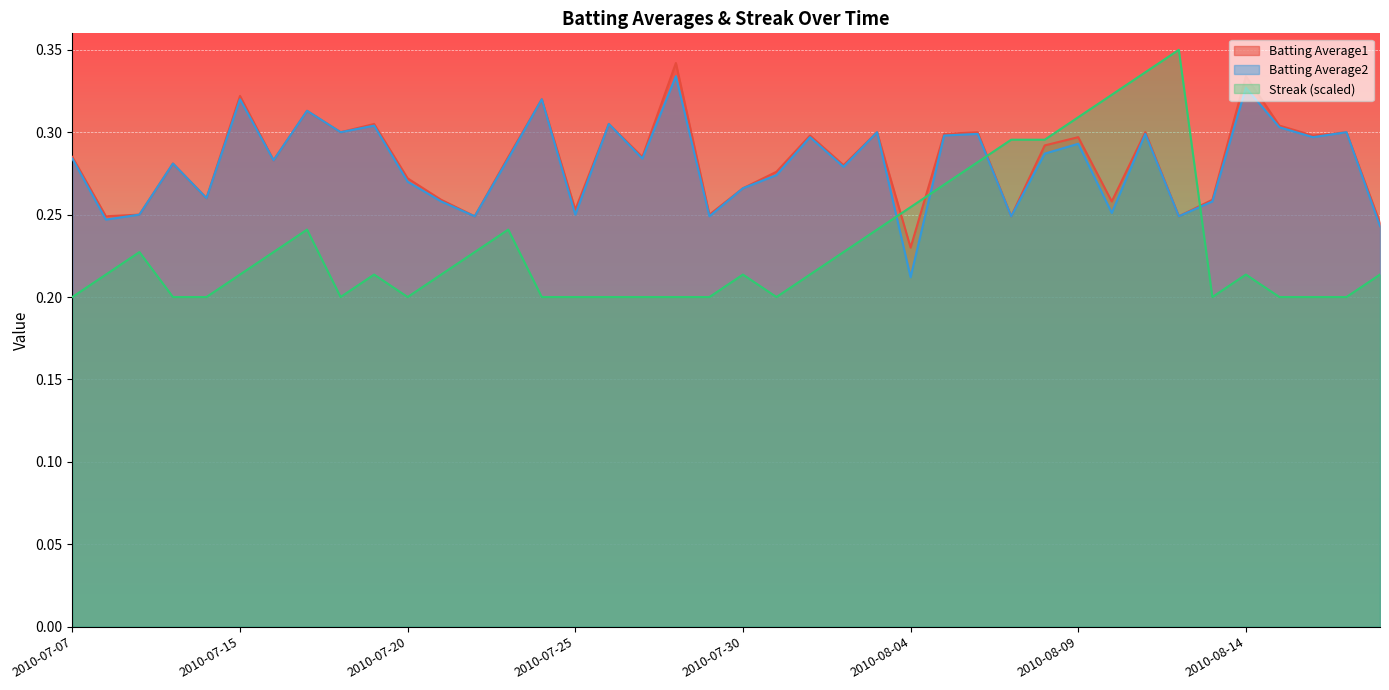

What are all the series names shown in the legend?

Batting Average1, Batting Average2, Streak (scaled)